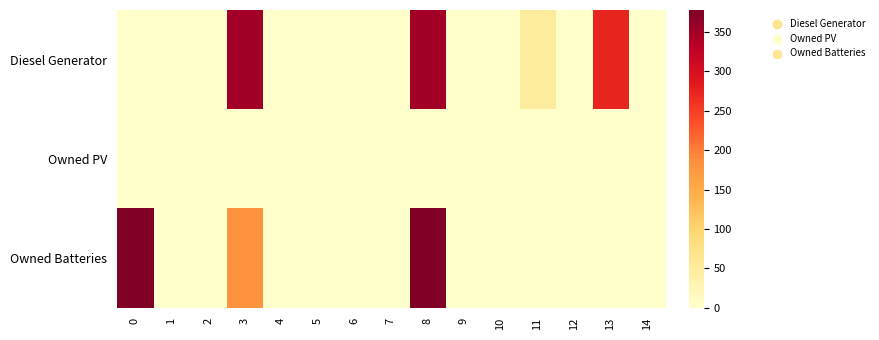

Reading left to right, transcribe all the data shown in this chart.

Diesel Generator: 0=0	1=0	2=0	3=350	4=0	5=0	6=0	7=0	8=350	9=0	10=0	11=50	12=0	13=274	14=0
Owned PV: 0=0	1=0	2=0	3=0	4=0	5=0	6=0	7=0	8=0	9=0	10=0	11=0	12=0	13=0	14=0
Owned Batteries: 0=378	1=0	2=0	3=181	4=0	5=0	6=0	7=0	8=378	9=0	10=0	11=0	12=0	13=0	14=0